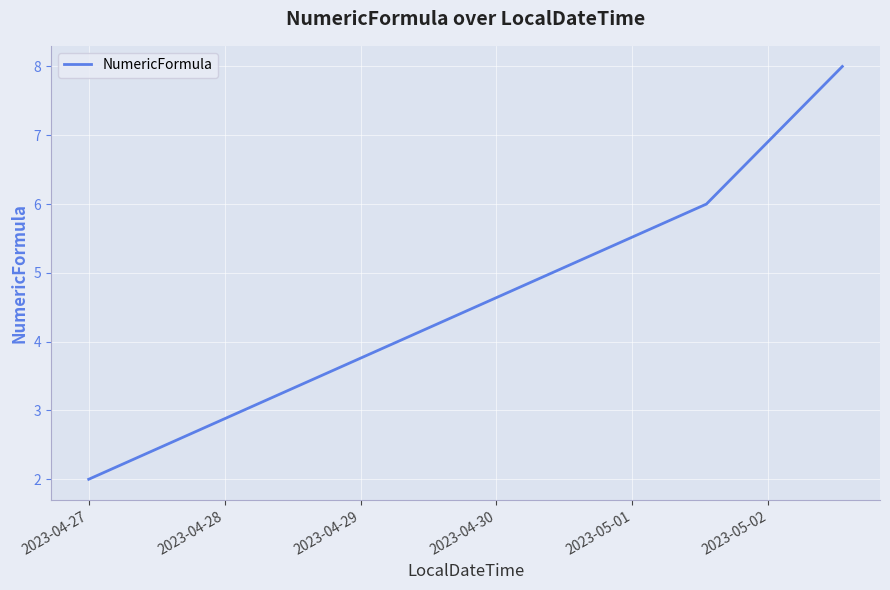

What is the sum of all values?

16